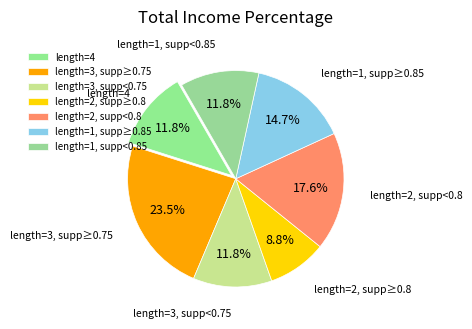

How many segments does this pie chart have?

7